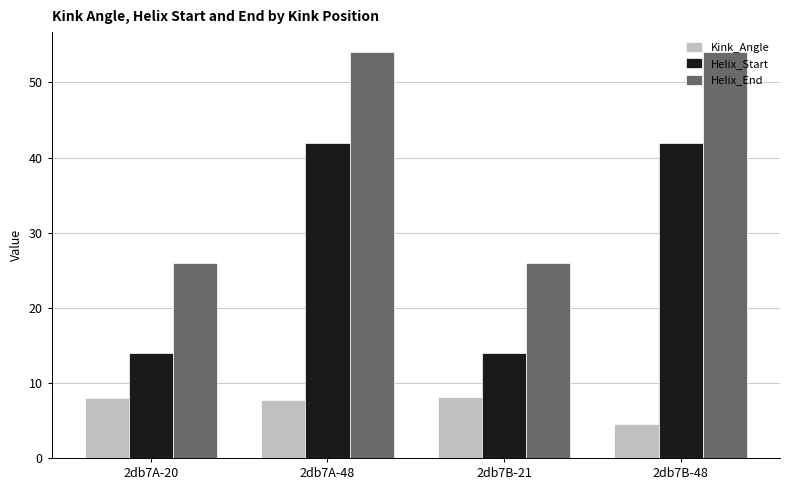

Which series has the largest total across all categories?

Helix_End